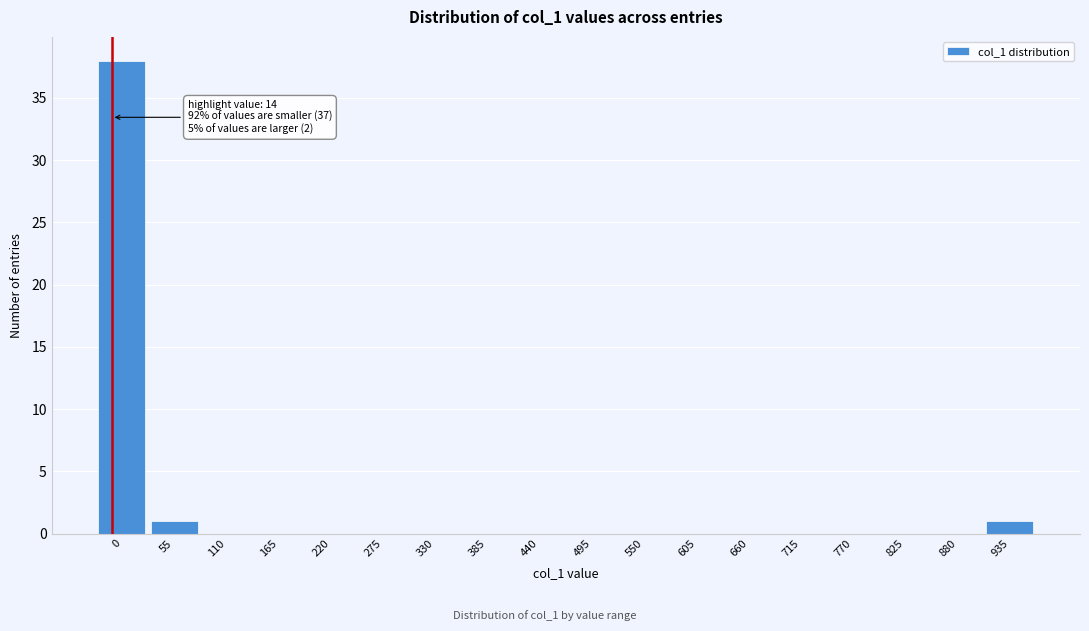

Reading left to right, list all the values displayed in this chart.

0=38	55=1	110=0	165=0	220=0	275=0	330=0	385=0	440=0	495=0	550=0	605=0	660=0	715=0	770=0	825=0	880=0	935=1